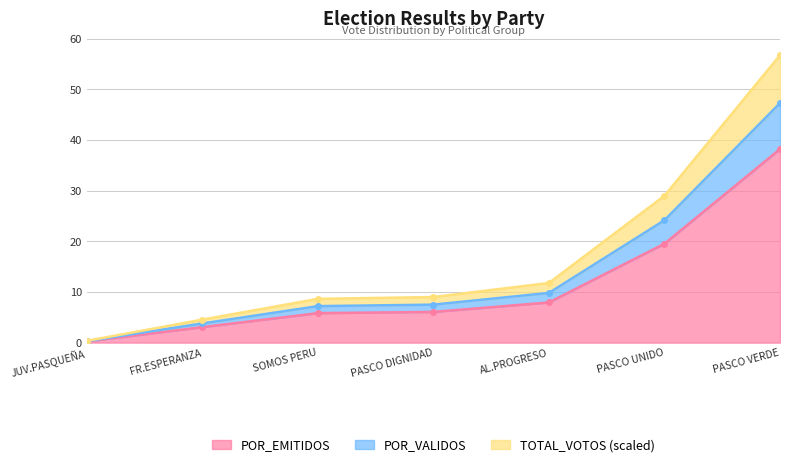

True or false: TOTAL_VOTOS and POR_EMITIDOS intersect in this chart.

False